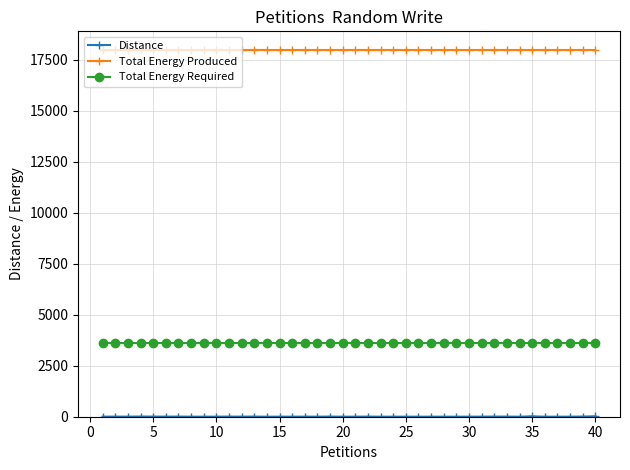

At how many categories does at least one series exceed 801?

40